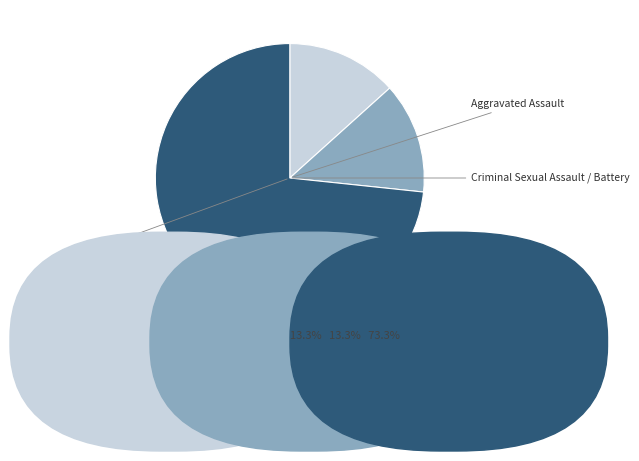

Is there any slice that represents more than half of the pie?

Yes